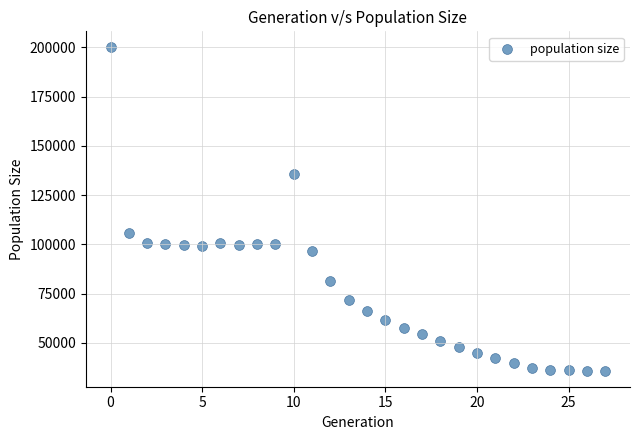

What Y value in the scatter plot is closest to 117992?

105693